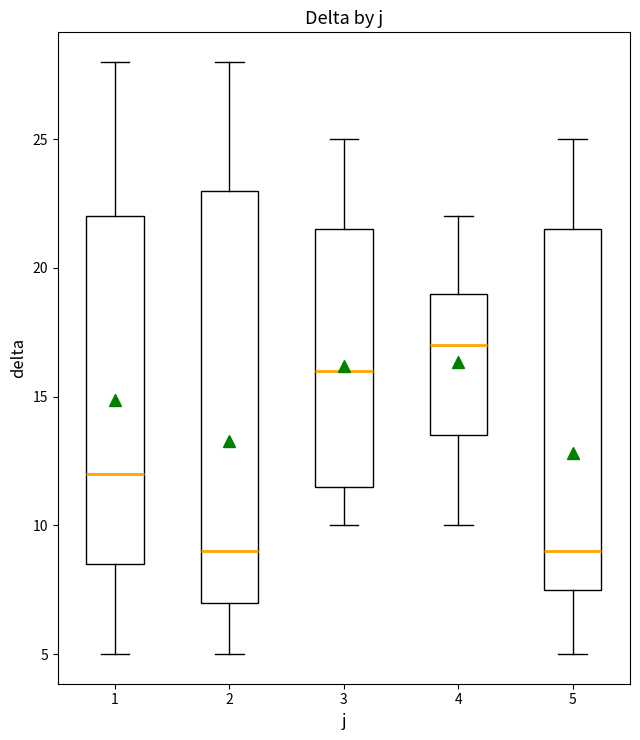

Comparing the boxes themselves (not the whiskers), which one is the tallest?

2